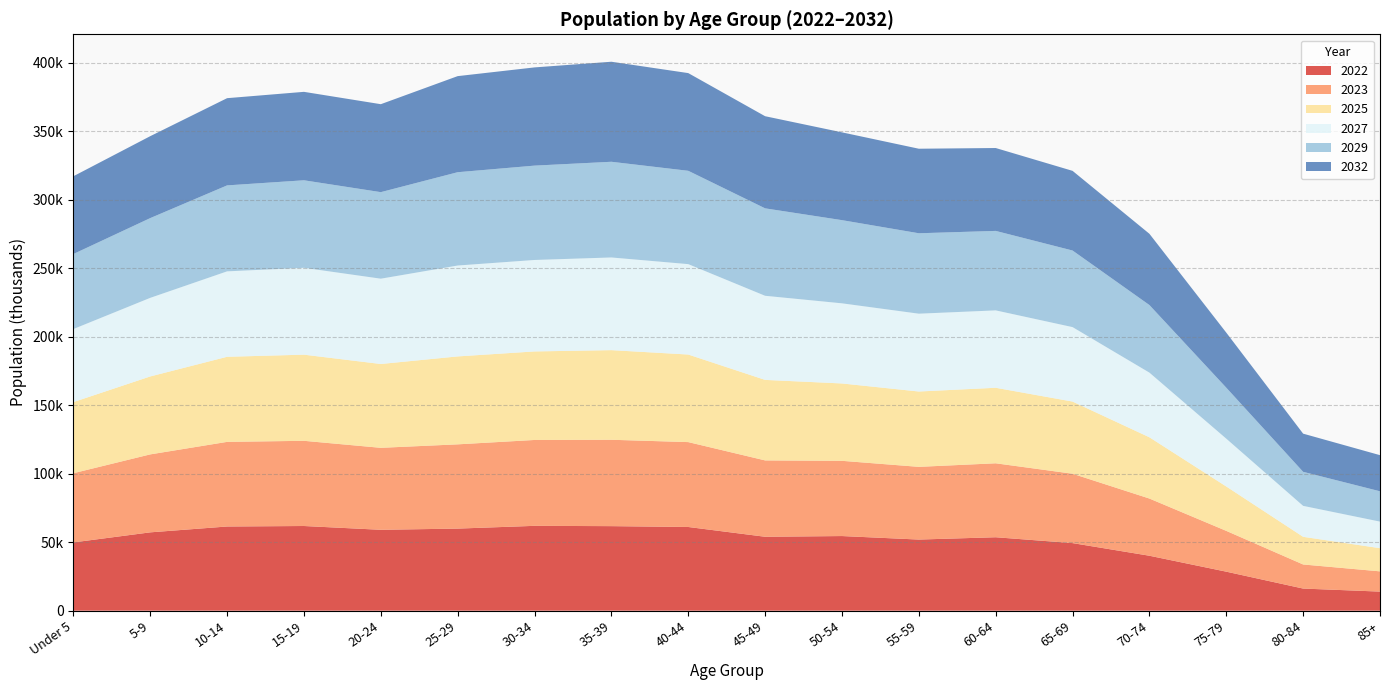

Reading right to left, extract all data points from this chart.

2022: 85+=13936	80-84=16154	75-79=28486	70-74=40114	65-69=49343	60-64=53612	55-59=51926	50-54=54486	45-49=53968	40-44=61102	35-39=61719	30-34=61934	25-29=59927	20-24=59048	15-19=61818	10-14=61458	5-9=57185	Under 5=49847
2023: 85+=14779	80-84=17578	75-79=29780	70-74=41749	65-69=50633	60-64=53985	55-59=53071	50-54=54913	45-49=55735	40-44=61962	35-39=63051	30-34=62690	25-29=61498	20-24=59840	15-19=62190	10-14=61772	5-9=56909	Under 5=50508
2025: 85+=16907	80-84=20191	75-79=32397	70-74=44709	65-69=52672	60-64=55119	55-59=54994	50-54=56470	45-49=58763	40-44=63918	35-39=65420	30-34=64621	25-29=64182	20-24=61187	15-19=62876	10-14=62106	5-9=56886	Under 5=51903
2027: 85+=19405	80-84=22598	75-79=34912	70-74=47209	65-69=54360	60-64=56497	55-59=56811	50-54=58498	45-49=61402	40-44=65997	35-39=67654	30-34=66765	25-29=66354	20-24=62280	15-19=63421	10-14=62367	5-9=57378	Under 5=53338
2029: 85+=22128	80-84=24841	75-79=37205	70-74=49324	65-69=55901	60-64=58014	55-59=58704	50-54=60711	45-49=63827	40-44=68120	35-39=69848	30-34=68872	25-29=68112	20-24=63163	15-19=63874	10-14=62748	5-9=58209	Under 5=54759
2032: 85+=26376	80-84=27865	75-79=40193	70-74=52019	65-69=58158	60-64=60509	55-59=61712	50-54=64096	45-49=67256	40-44=71325	35-39=73025	30-34=71697	25-29=70140	20-24=64208	15-19=64563	10-14=63667	5-9=59809	Under 5=56770